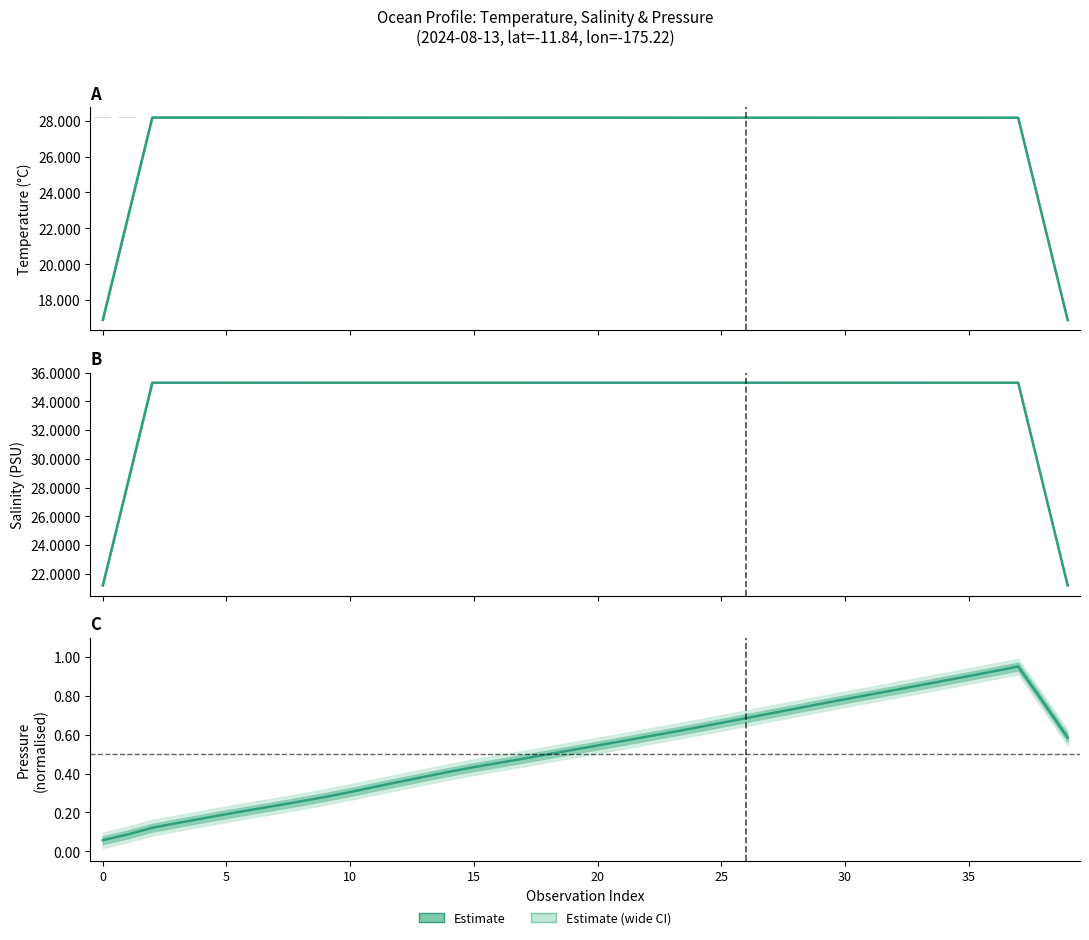

Which series changed the most between 15 and 31?

Pressure